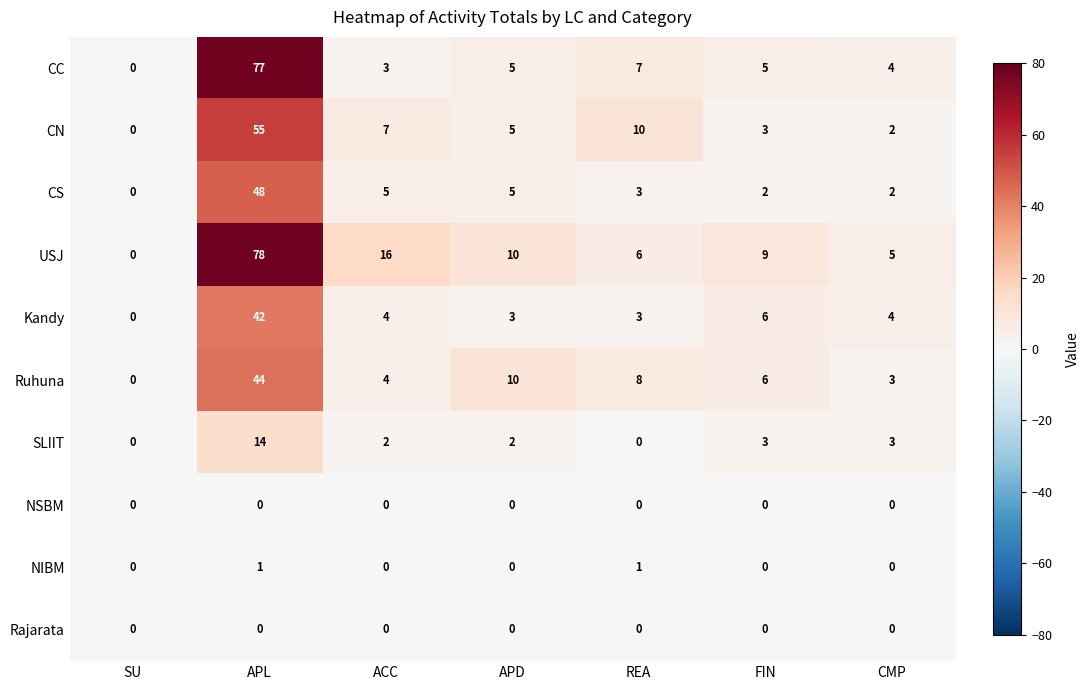

Between SU and APL, which series saw the biggest shift?

USJ